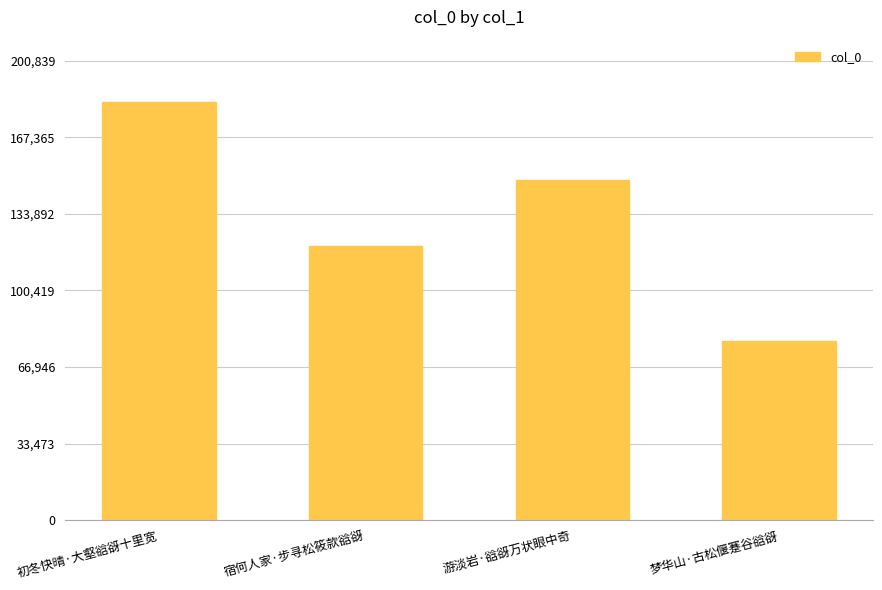

The chart shows a value of 148783 at 游淡岩·谽谺万状眼中奇. True or false?

True